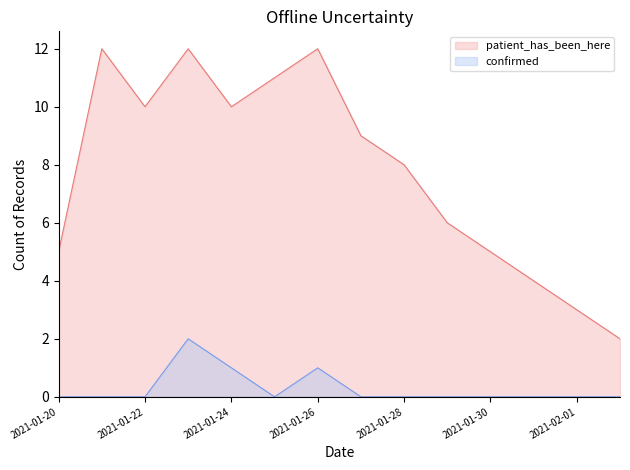

The patient_has_been_here series shows 12 at 2021-01-26. True or false?

True